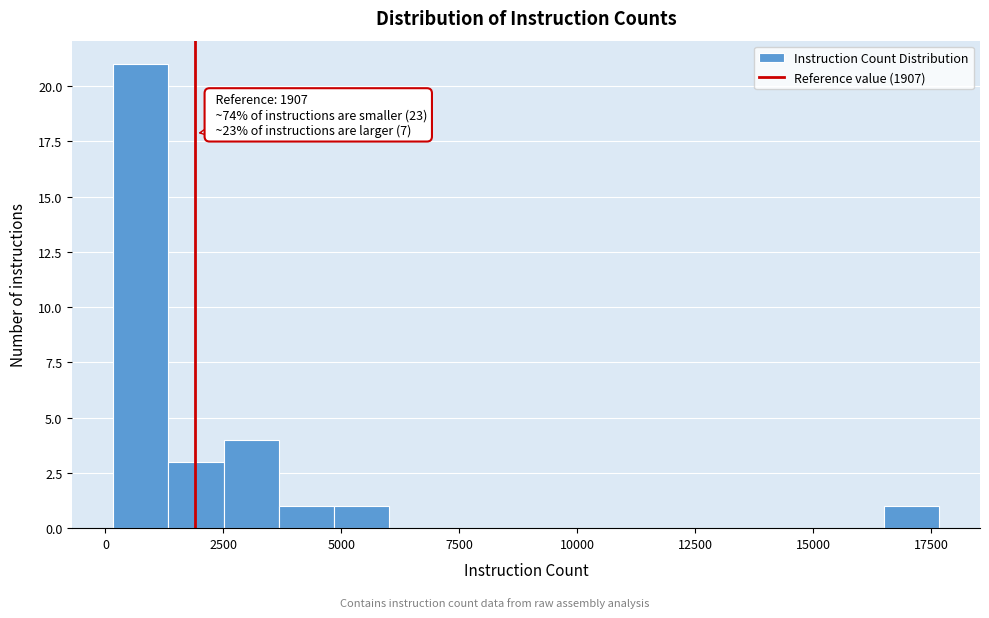

Around what value on the x-axis is the tallest bar? Give the approximate position of its centre, as read against the axis.

1000